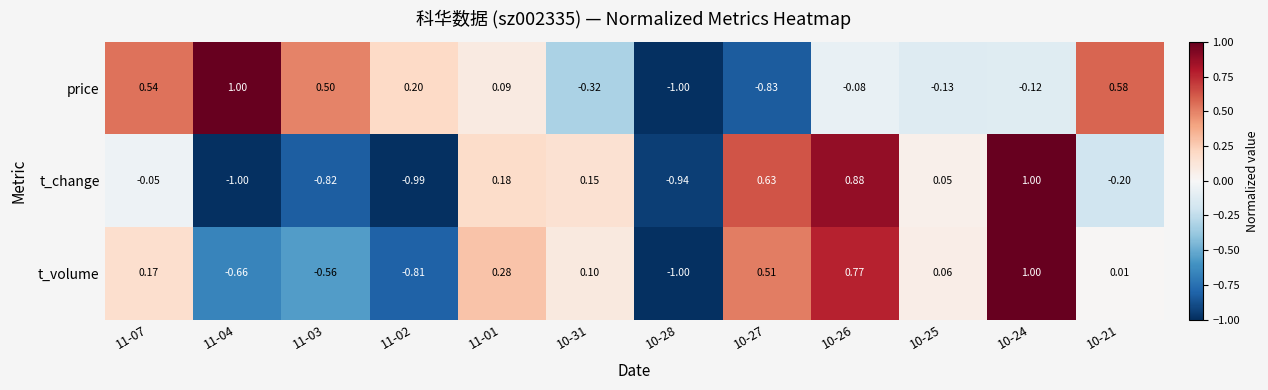

Which series has the largest total across all categories?

price